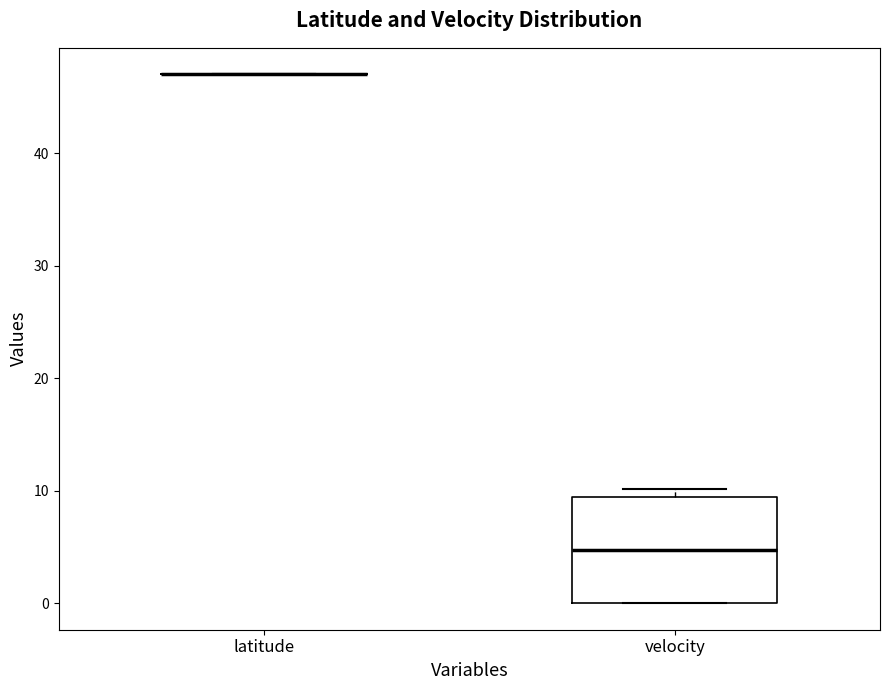

Reading left to right, read every box against the y-axis: the position of its median line, the range the box covers, and the ends of its whiskers. The values are not printed on the chart, so give them approximately, as read against the axis.

latitude: box collapsed to a line at 47, whiskers 47 to 47
velocity: median 5, box 0 to 9, whiskers 0 to 10